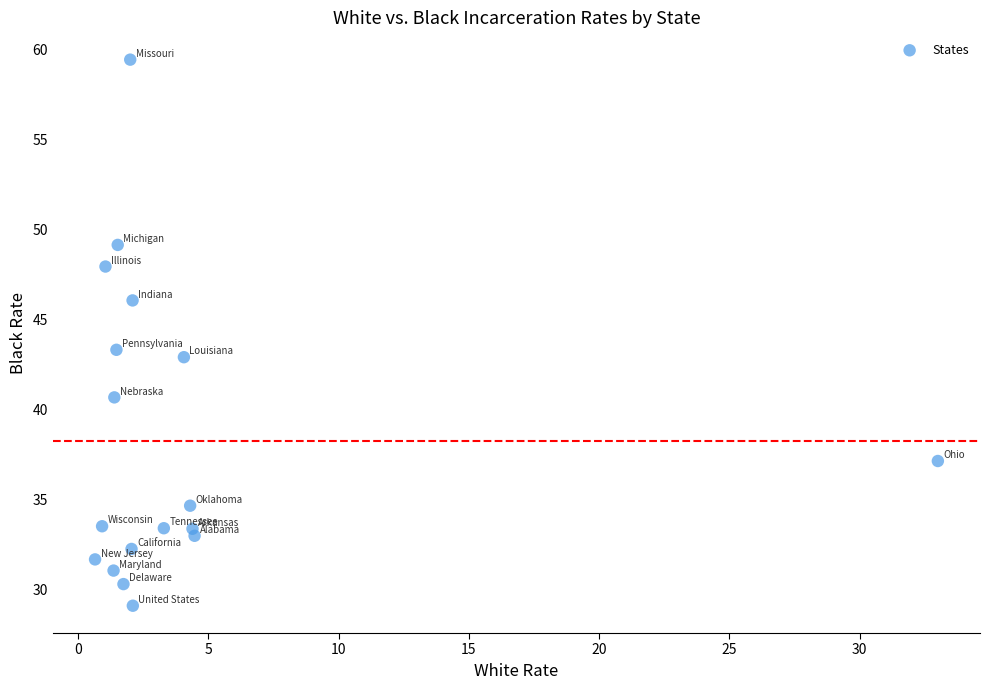

What Y value in the scatter plot is closest to 44?

43.3